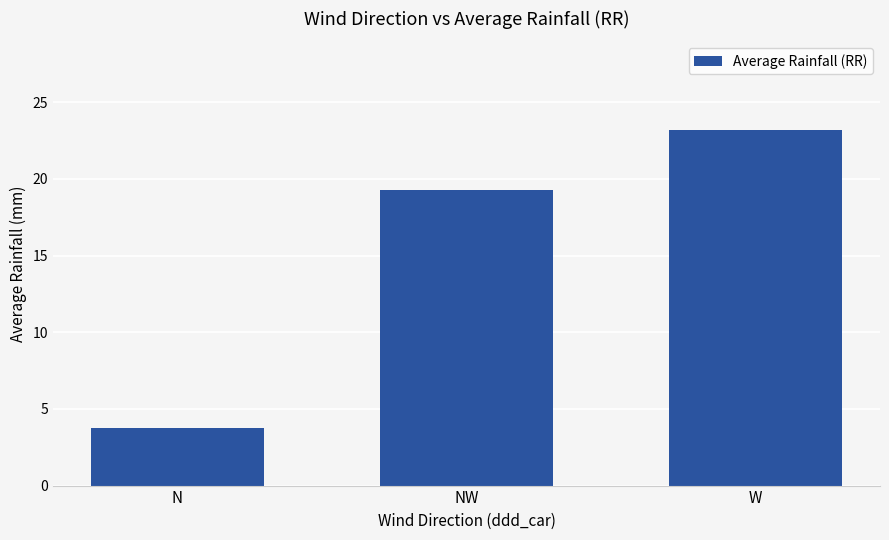

What is the difference between the maximum and minimum values?

19.4